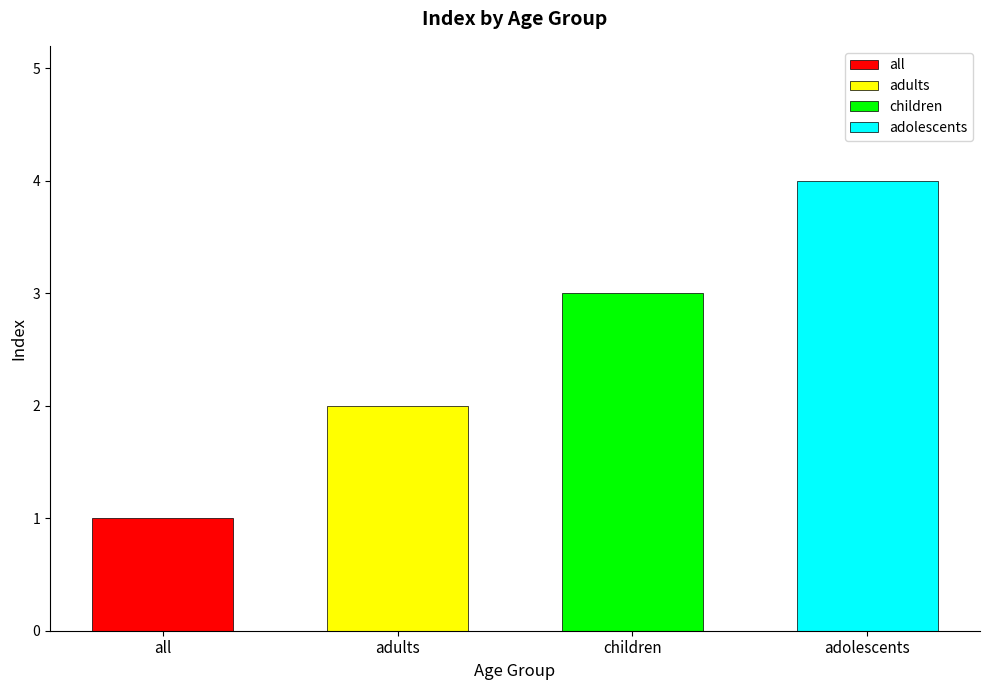

What is the difference between the values at all and children?

2